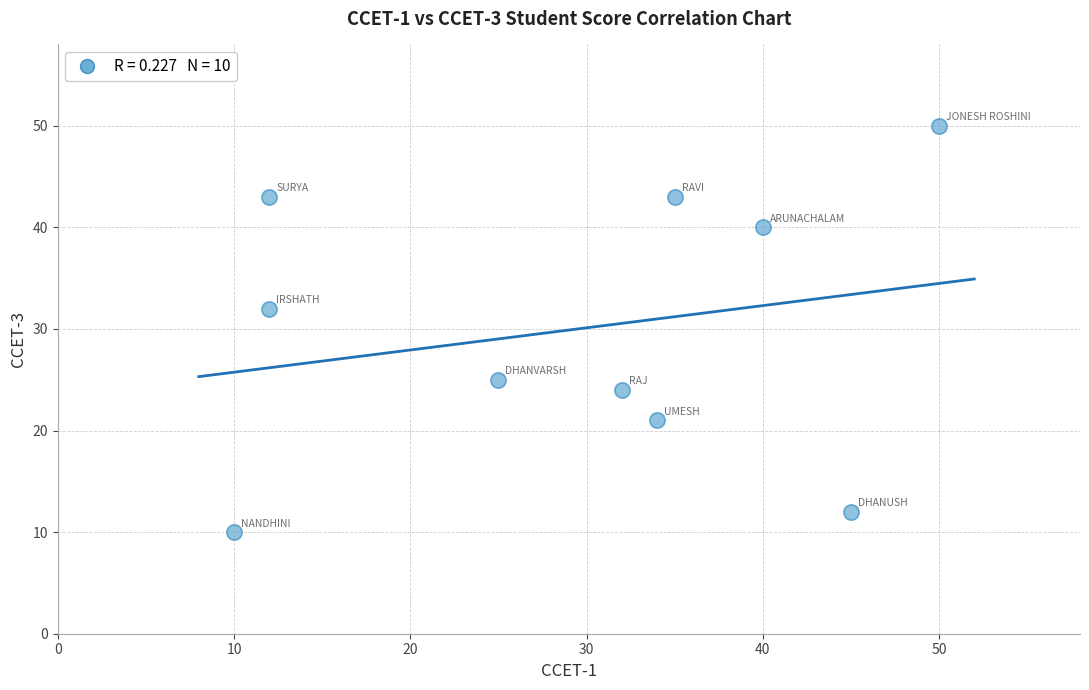

What is the average X value?

30